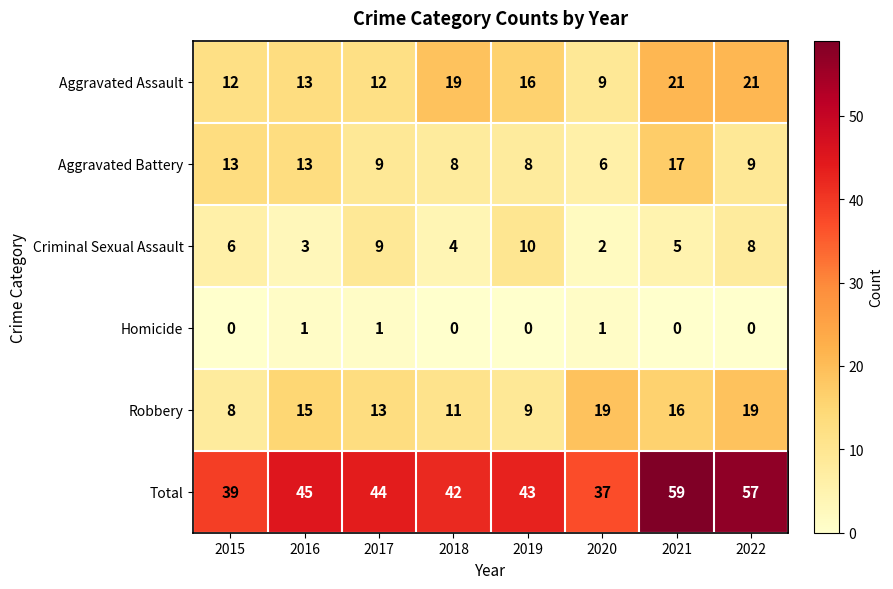

Which series has the largest range (max minus min)?

Total